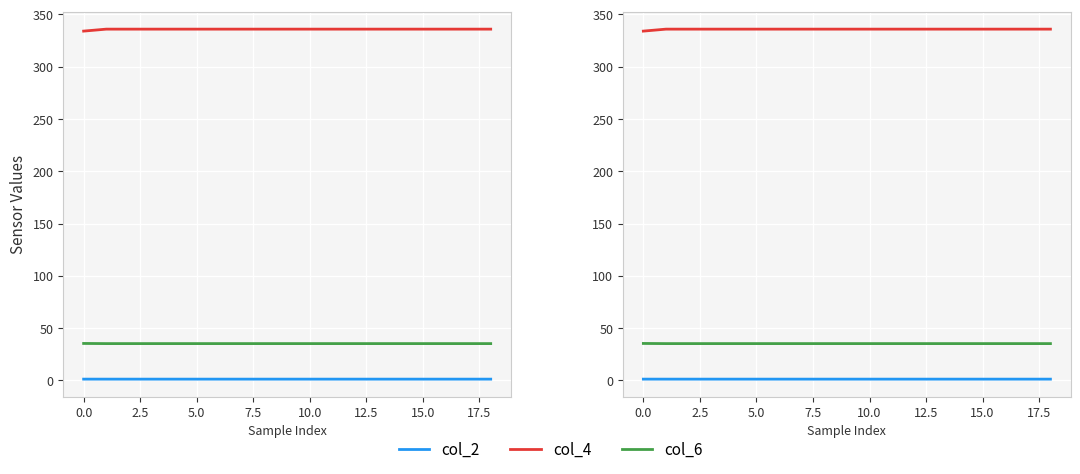

What is the average value of the col_6 series?

35.2